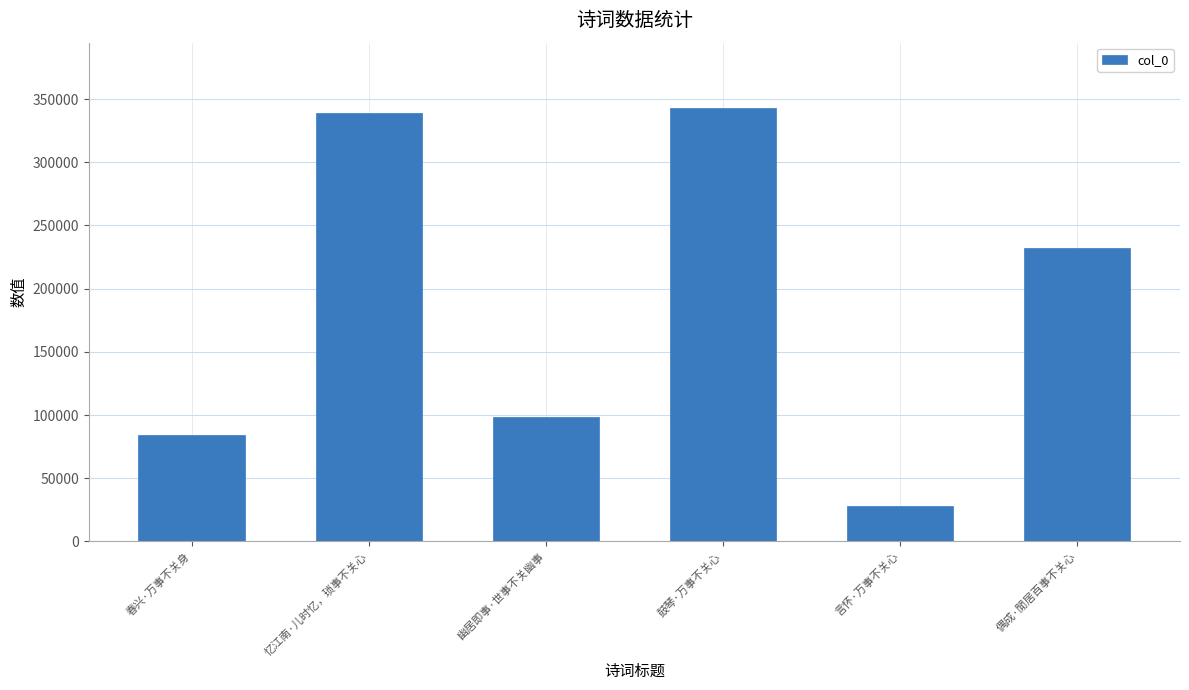

Which label corresponds to the largest value in the chart?

鼓琴·万事不关心